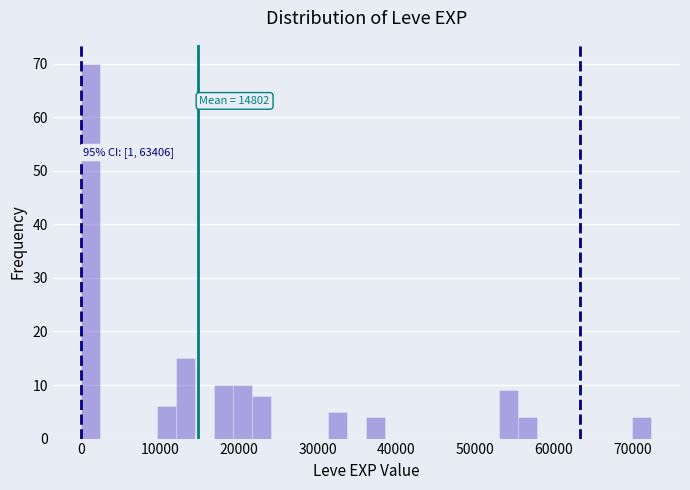

Read against the x-axis, roughly where is the centre of the tallest bar?

1000